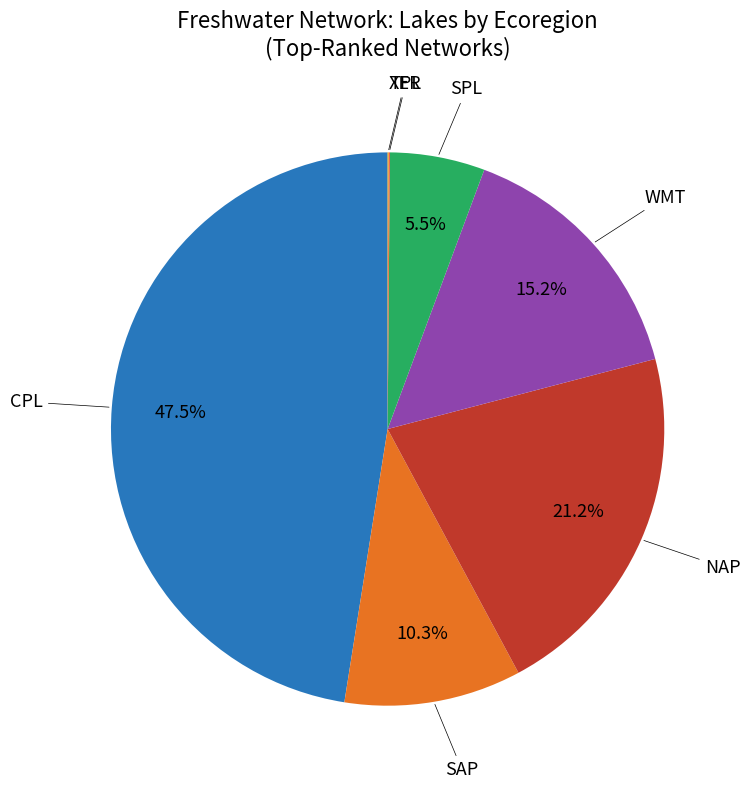

Is there a majority slice in this chart?

No